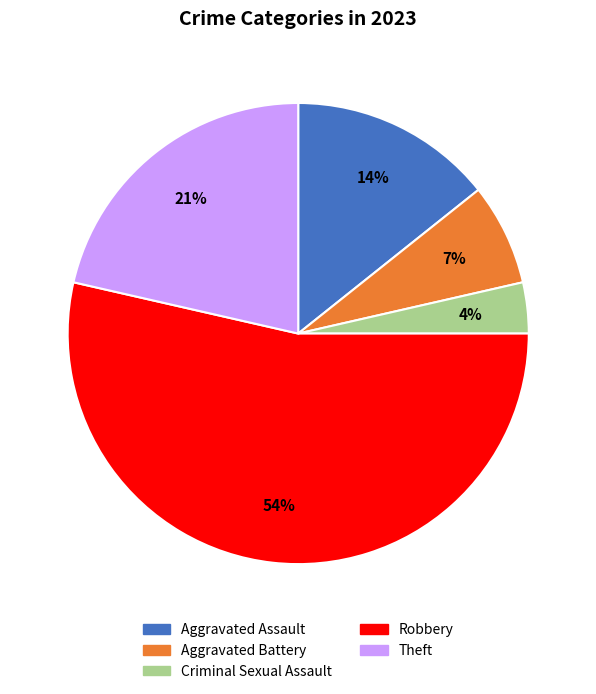

Which category has the biggest portion of the pie?

Robbery